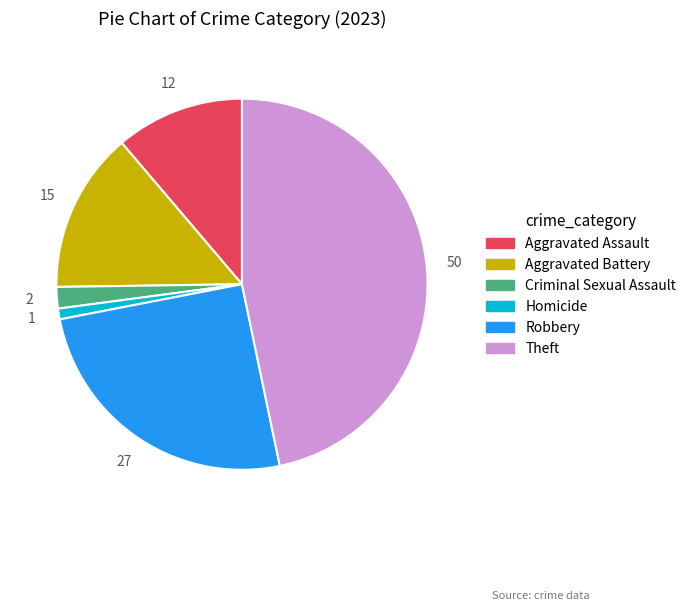

Rank the categories by value from lowest to highest.

Homicide, Criminal Sexual Assault, Aggravated Assault, Aggravated Battery, Robbery, Theft